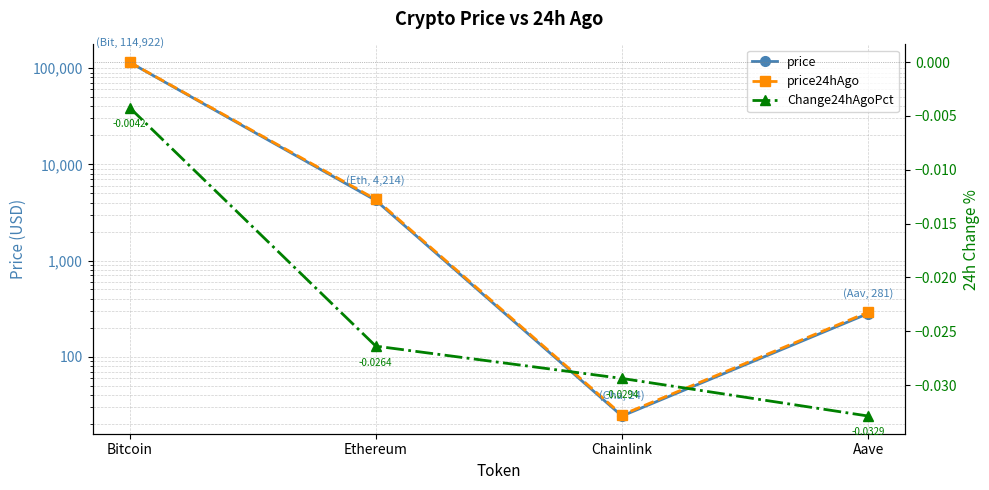

True or false: price has a value of 6885.5 at Ethereum.

False